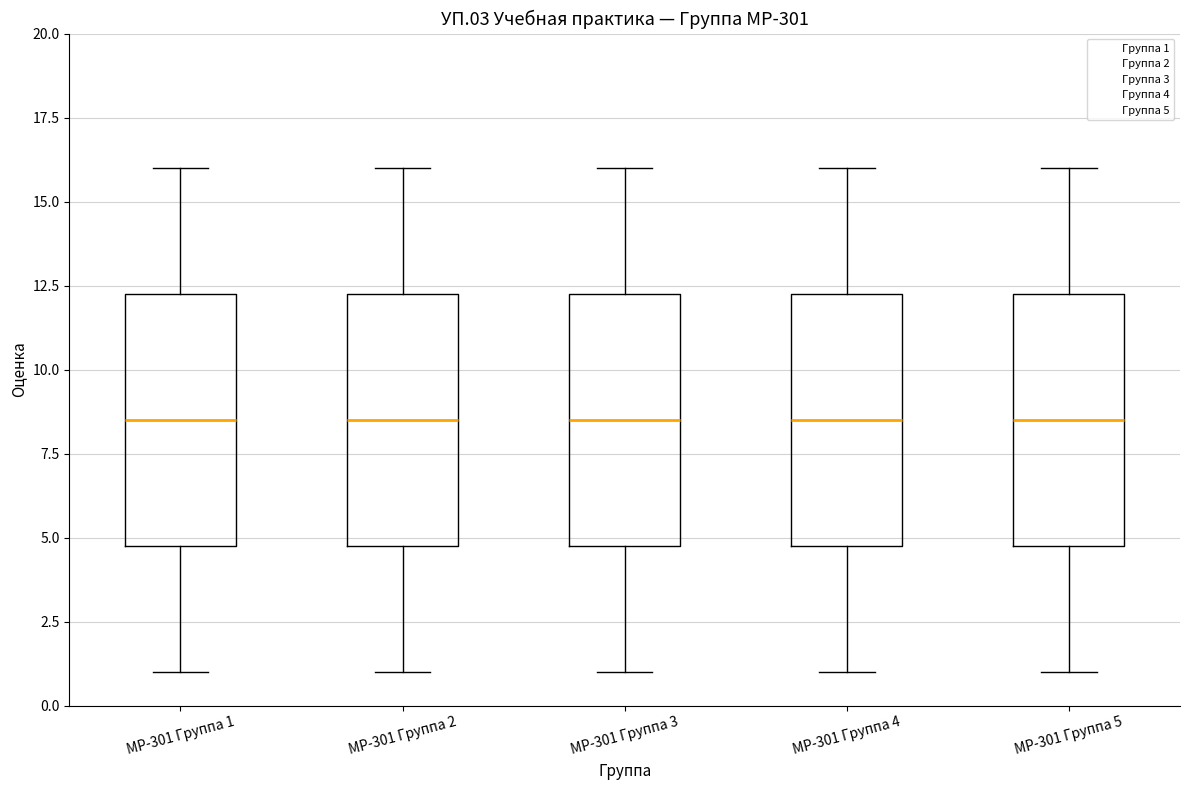

Reading left to right, transcribe this box plot: for each box, give where its median line is, the range the box spans, and where its two whiskers end, as read against the y-axis. The values are not printed on the chart, so give them approximately, as read against the axis.

МР-301 Группа 1: median 8.5, box 5.0 to 12.5, whiskers 1.0 to 16.0
МР-301 Группа 2: median 8.5, box 5.0 to 12.5, whiskers 1.0 to 16.0
МР-301 Группа 3: median 8.5, box 5.0 to 12.5, whiskers 1.0 to 16.0
МР-301 Группа 4: median 8.5, box 5.0 to 12.5, whiskers 1.0 to 16.0
МР-301 Группа 5: median 8.5, box 5.0 to 12.5, whiskers 1.0 to 16.0